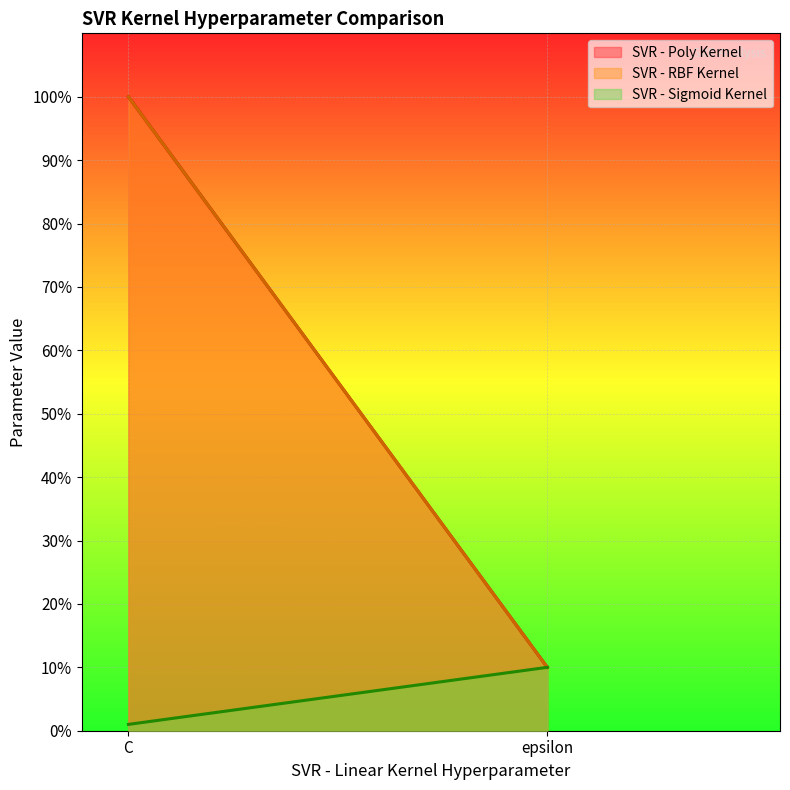

Is the value of SVR - Sigmoid Kernel at epsilon greater than the value of SVR - RBF Kernel at C?

No